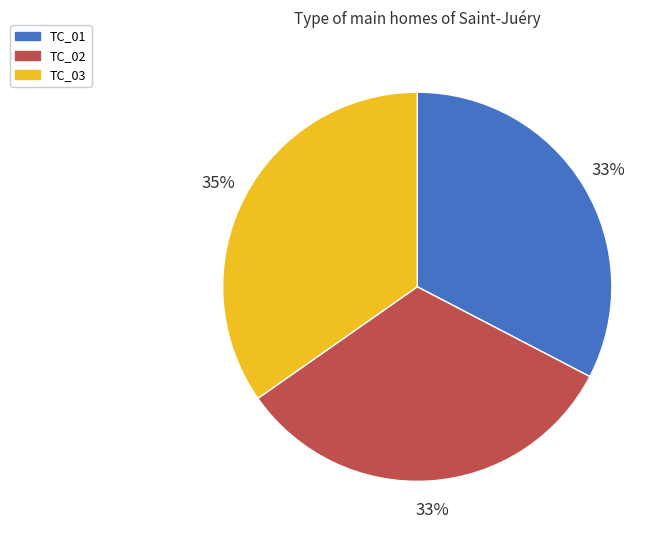

Do TC_01 and TC_02 together represent more than half of the pie?

Yes